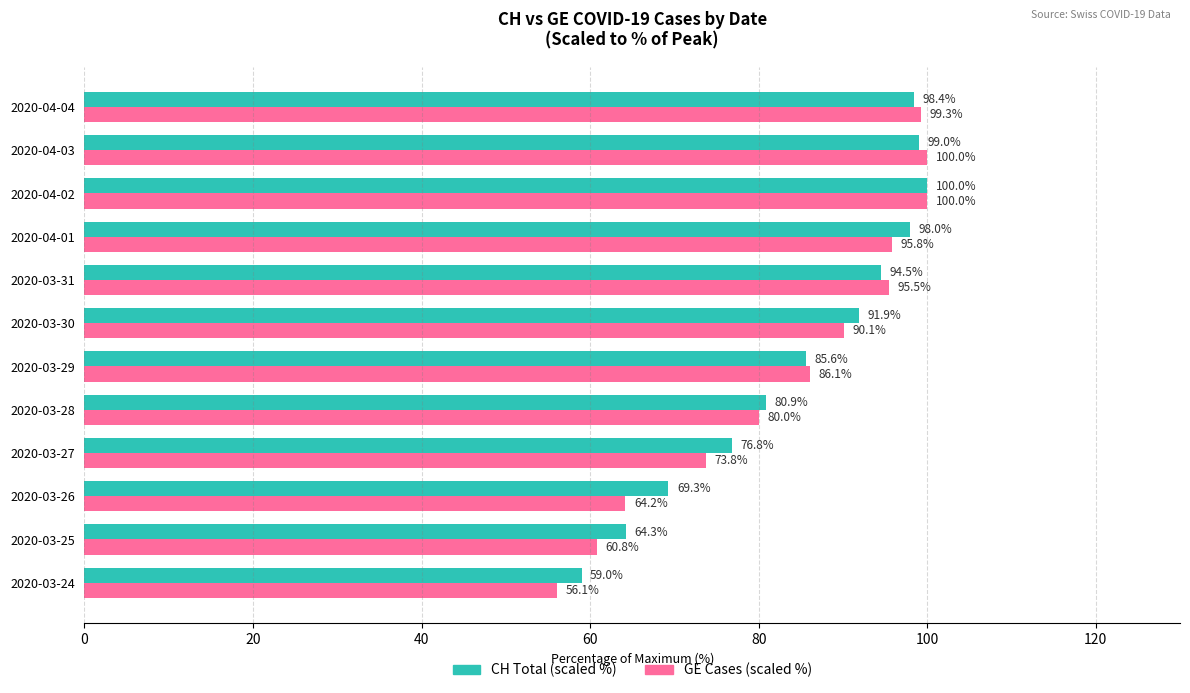

What is the difference between the CH Total (scaled %) values at 2020-04-02 and 2020-04-03?

1.0